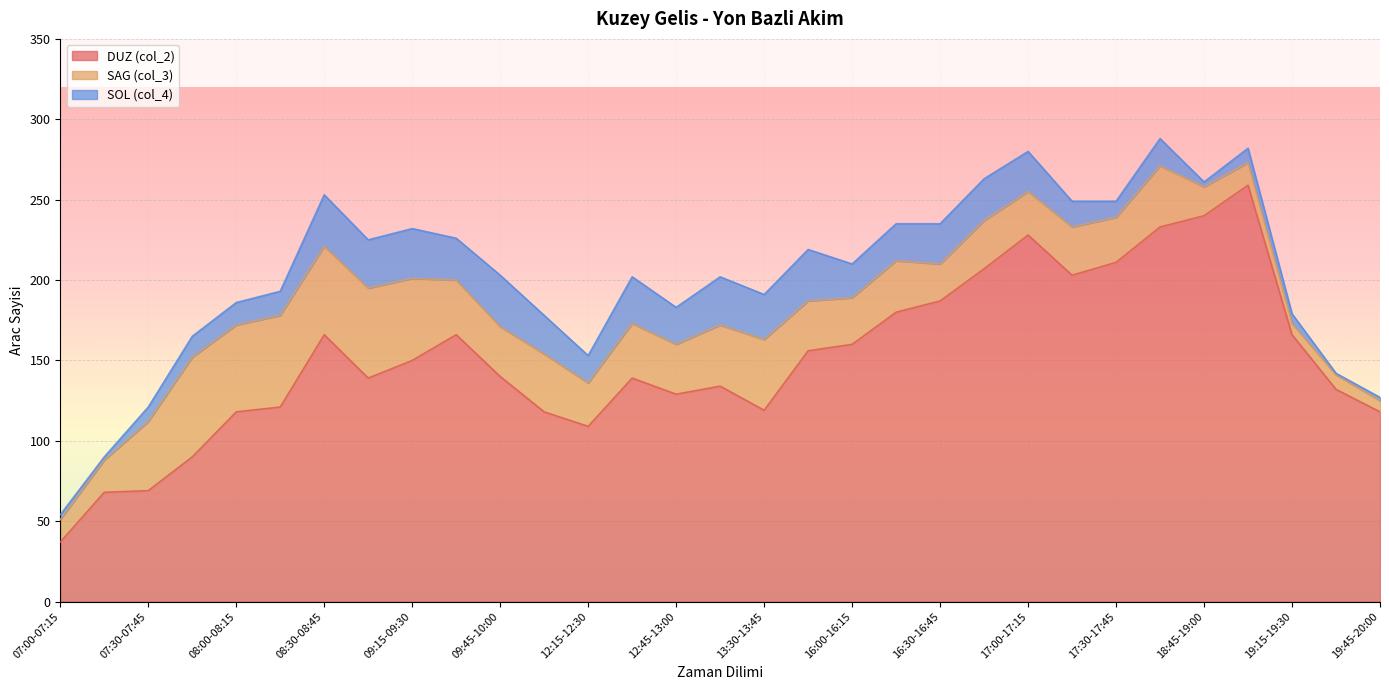

The value of SOL (col_4) at 16:00-16:15 is 21. True or false?

True